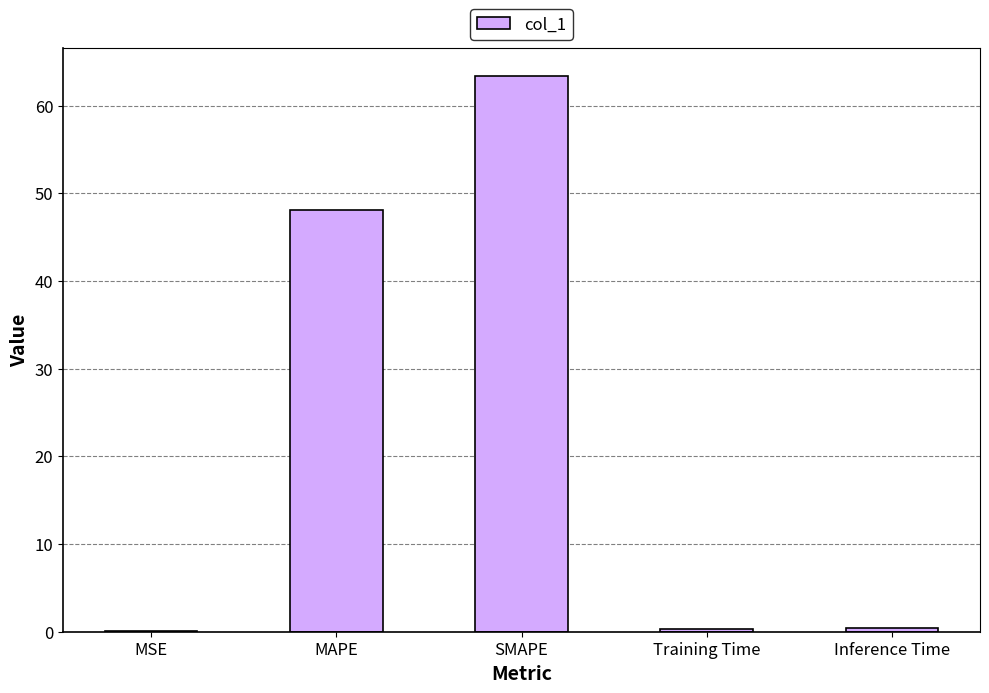

At which category does the chart reach its peak across all series?

SMAPE